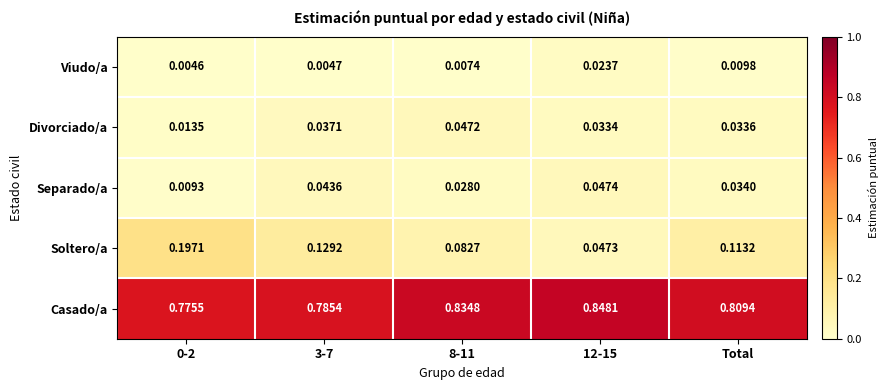

Rank the series at 3-7 from lowest to highest value.

Viudo/a, Divorciado/a, Separado/a, Soltero/a, Casado/a